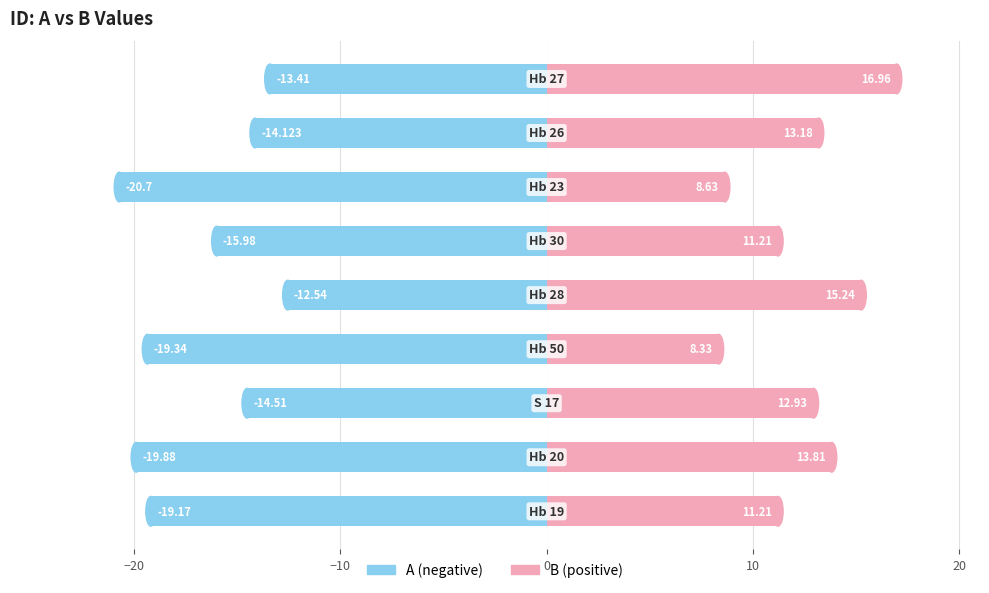

What is the lowest value of the B series?

8.3